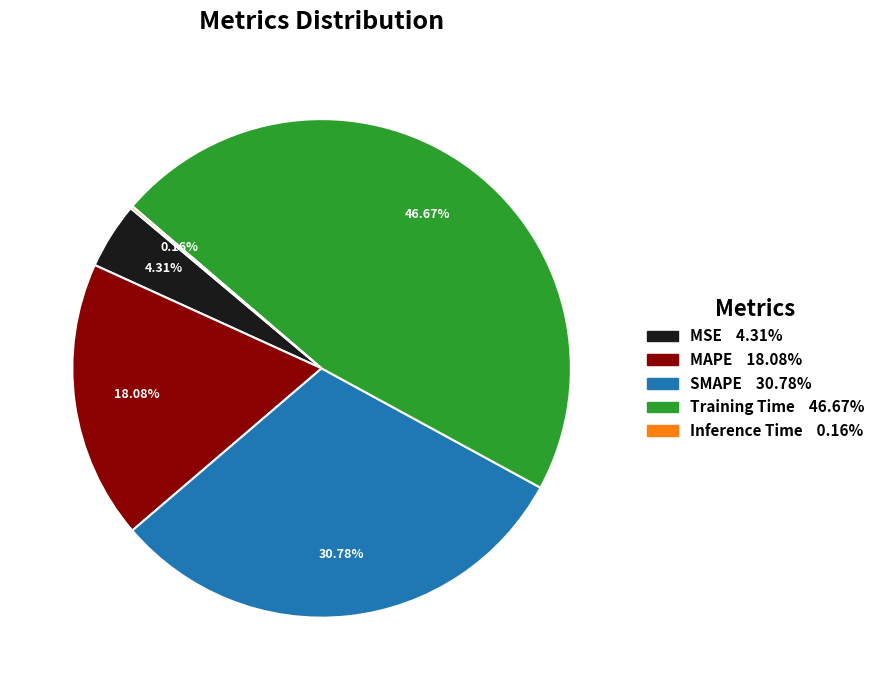

Is the sum of SMAPE and Training Time greater than half?

Yes